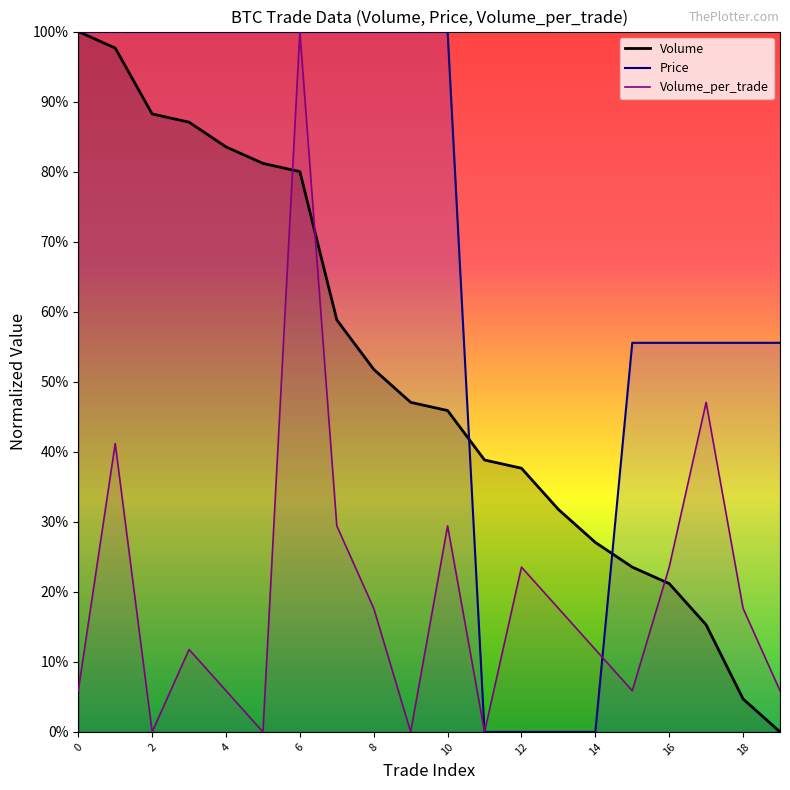

Reading left to right, list all the values displayed in this chart.

Volume: 1.0	1.0	0.9	0.9	0.8	0.8	0.8	0.6	0.5	0.5	0.5	0.4	0.4	0.3	0.3	0.2	0.2	0.2	0.0	0.0
Price: 1.0	1.0	1.0	1.0	1.0	1.0	1.0	1.0	1.0	1.0	1.0	0.0	0.0	0.0	0.0	0.6	0.6	0.6	0.6	0.6
Volume_per_trade: 0.1	0.4	0.0	0.1	0.1	0.0	1.0	0.3	0.2	0.0	0.3	0.0	0.2	0.2	0.1	0.1	0.2	0.5	0.2	0.1